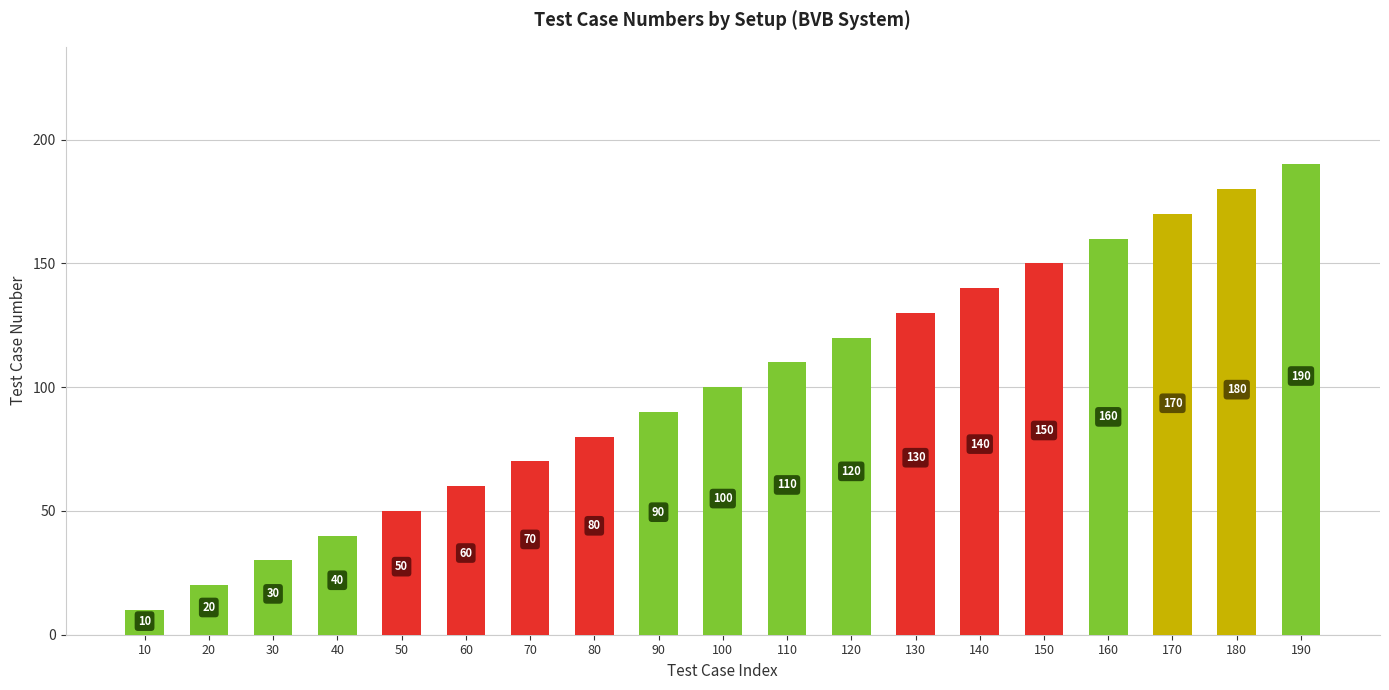

List the labels in order of value, smallest first.

10, 20, 30, 40, 50, 60, 70, 80, 90, 100, 110, 120, 130, 140, 150, 160, 170, 180, 190